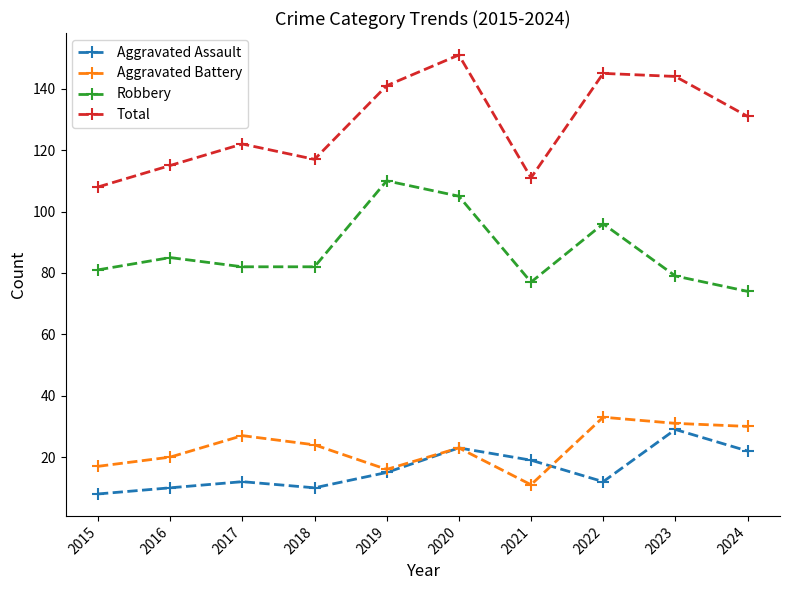

What is the difference between the maximum and minimum values in the Aggravated Assault series?

21